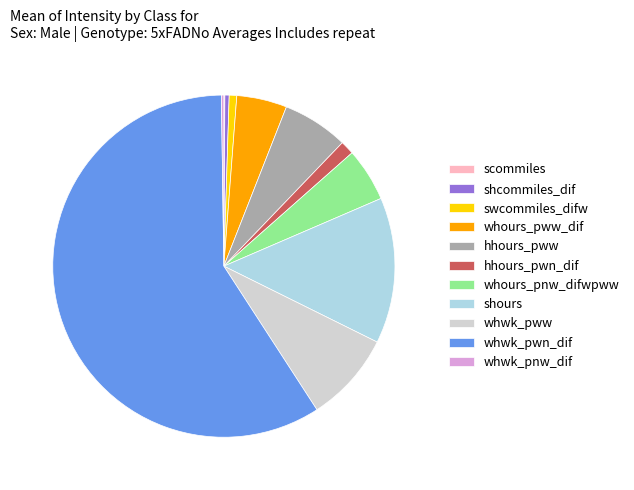

What is the ratio of the value at whours_pnw_difwpww to the value at whours_pww_dif?

1.1